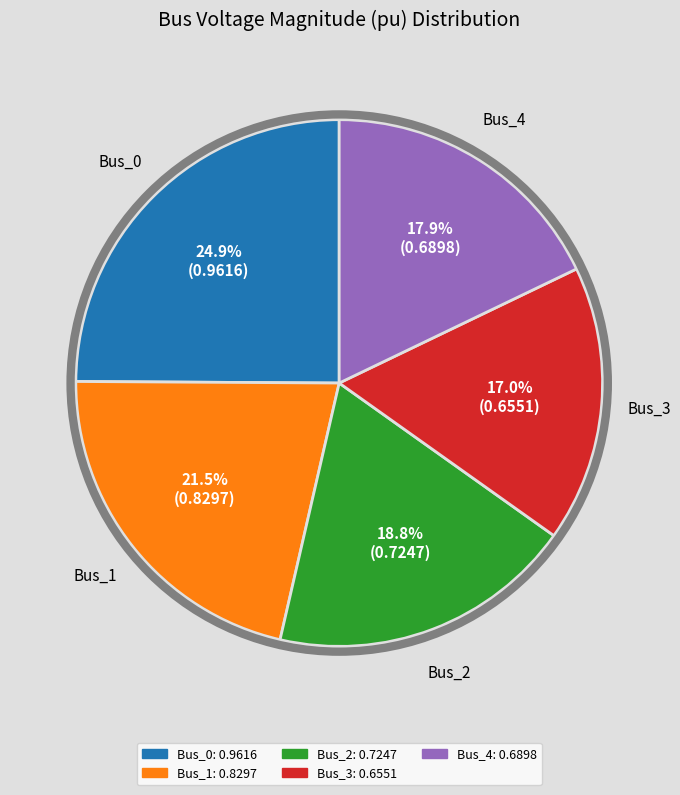

What is the largest slice in the pie chart?

Bus_0